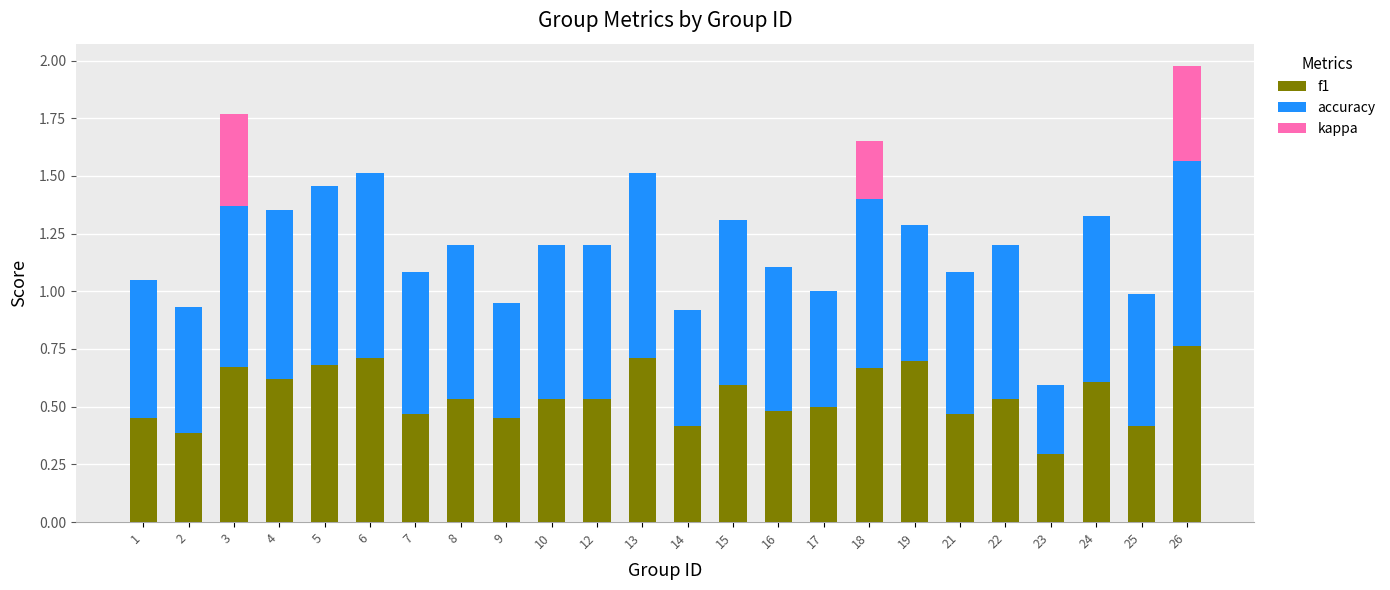

At which category is the sum across all series the highest?

26